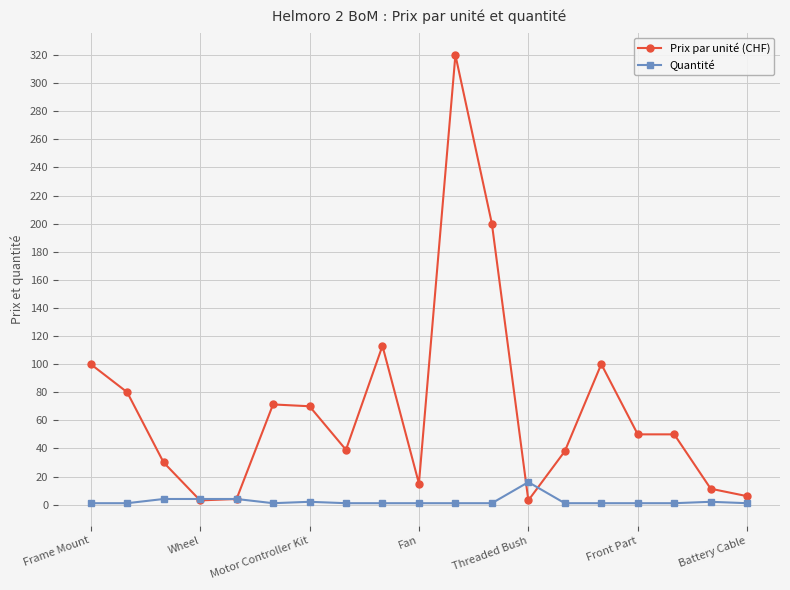

Which series has the widest spread of values?

Prix par unité (CHF)